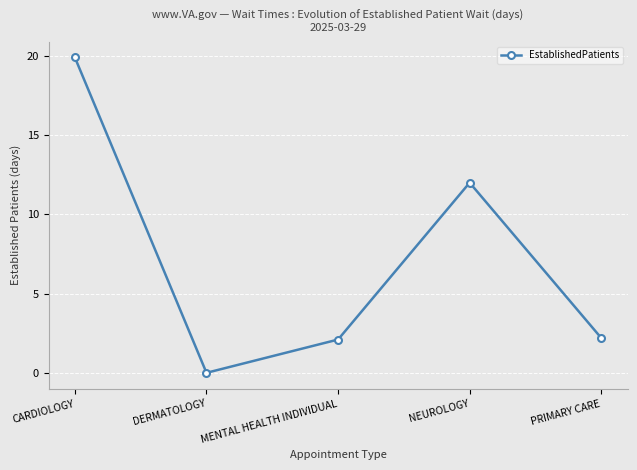

At which category does the data reach its first local peak?

NEUROLOGY